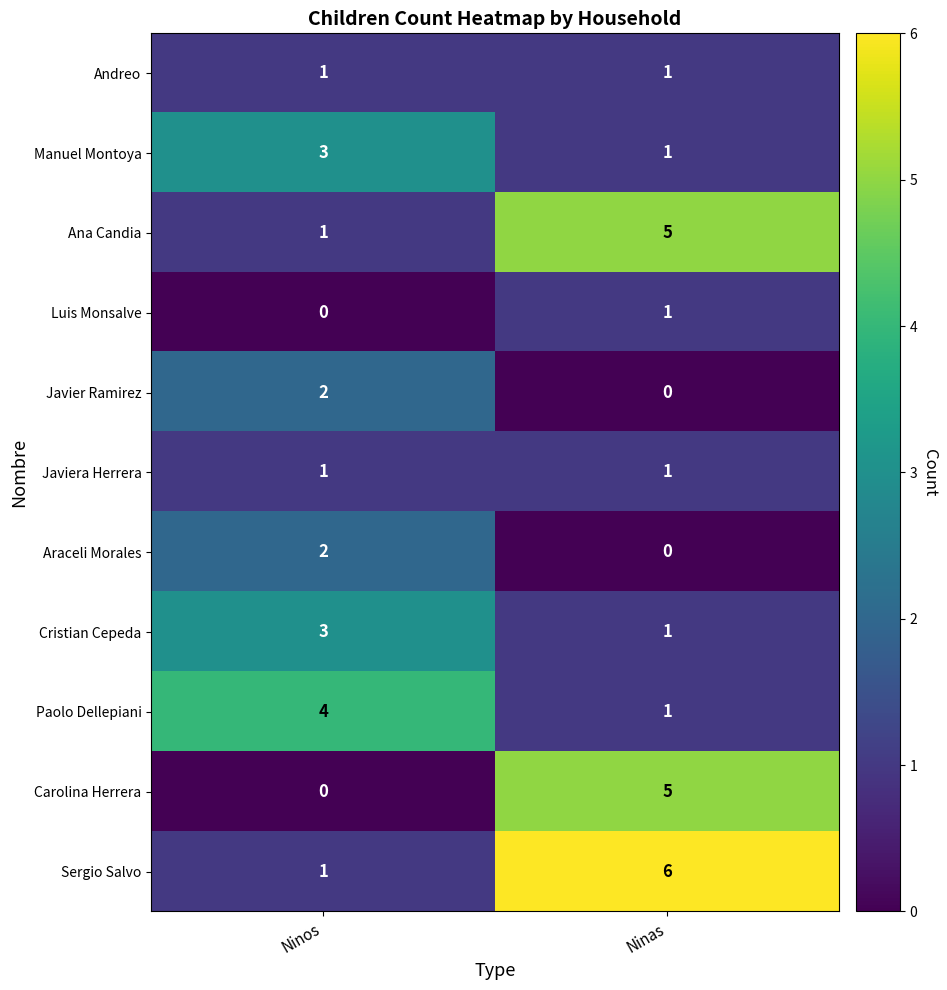

The Paolo Dellepiani series shows 4 at Ninos. True or false?

True